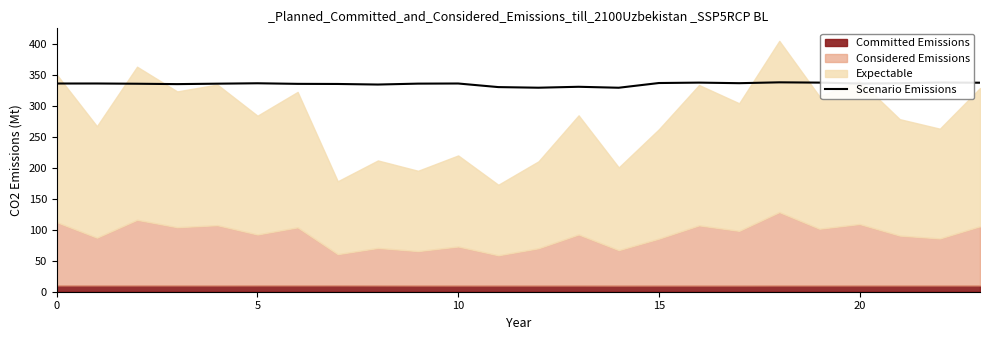

The value of Scenario Emissions at 0 is 335.8. True or false?

True